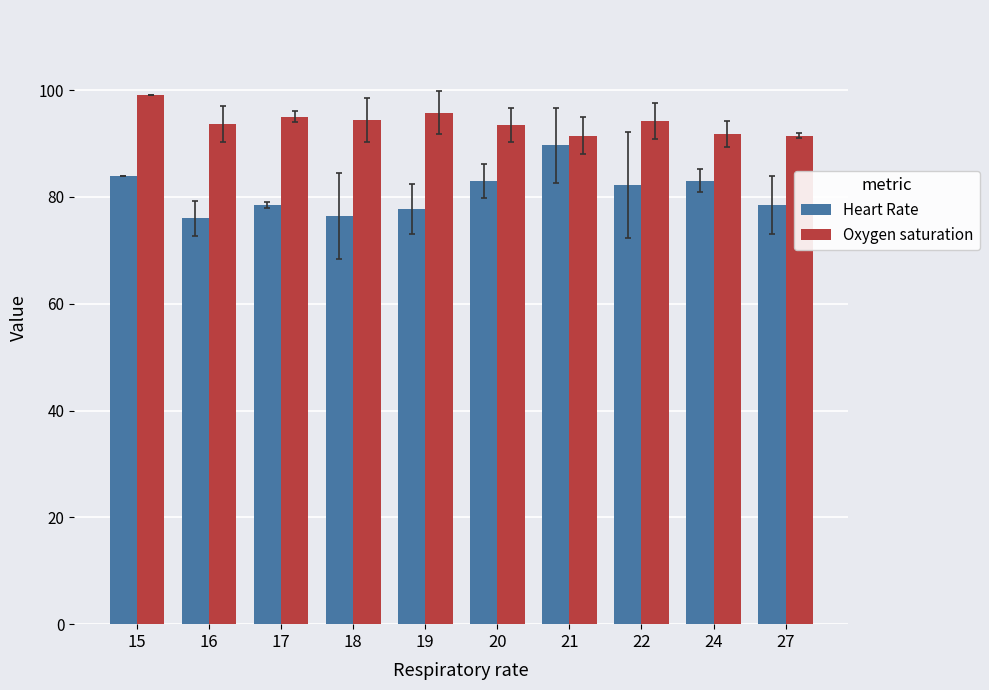

Between 21 and 27, which series saw the biggest shift?

Heart Rate